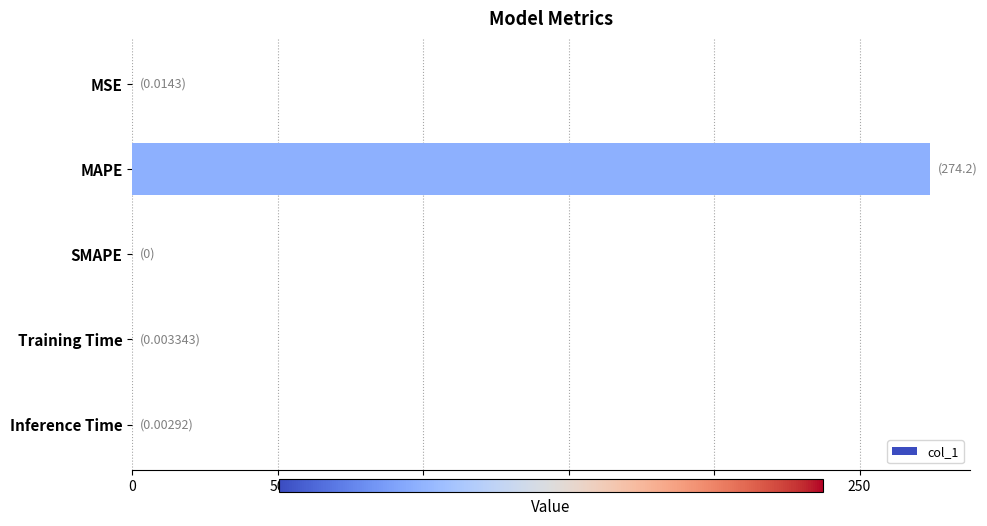

Is it true that the value at Training Time is 0.0?

True